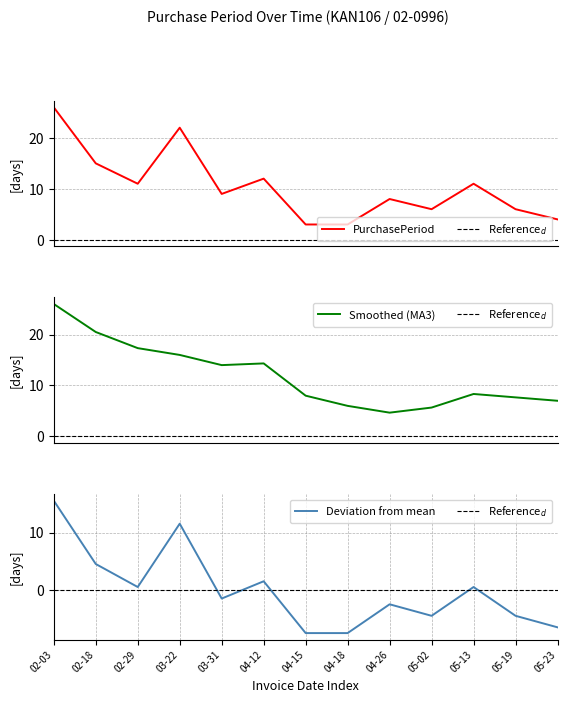

What is the lowest value of the PurchasePeriod series?

3